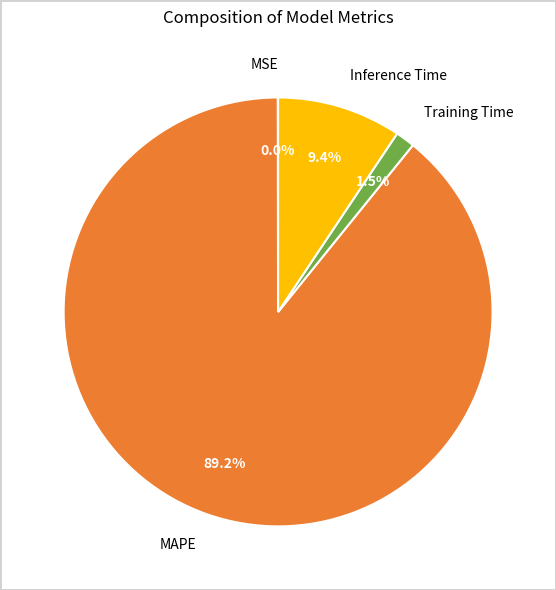

The Inference Time slice represents 9% of the pie. True or false?

True